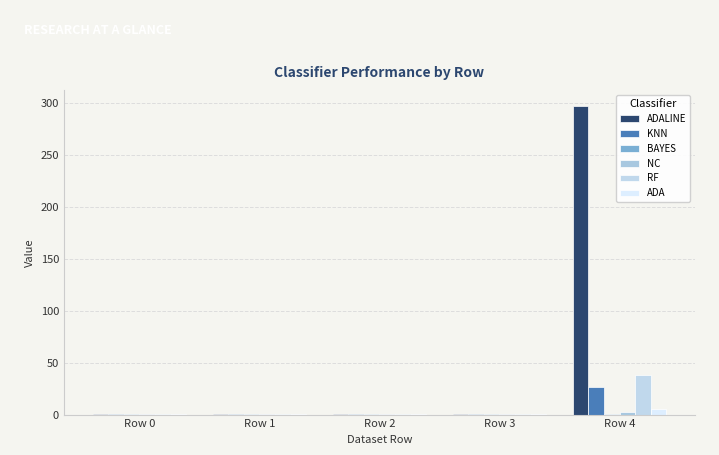

How many groups of bars are there?

5